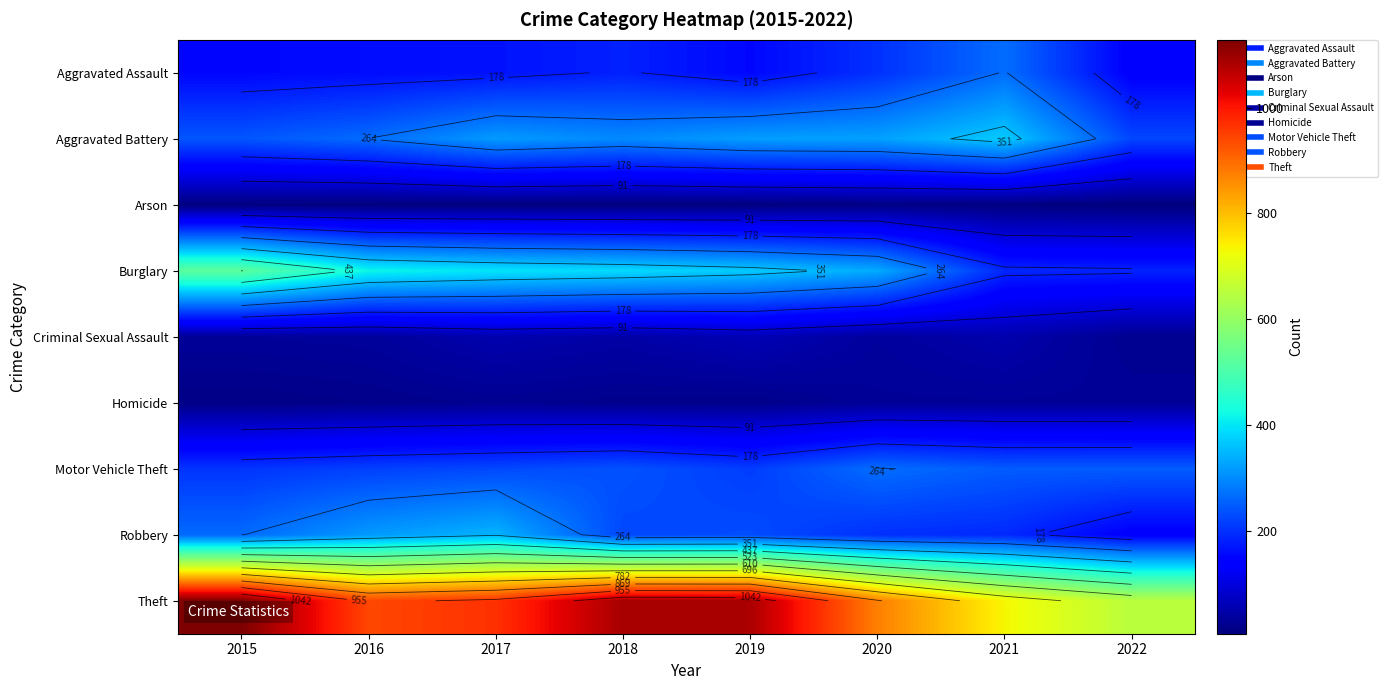

What is the minimum value for Criminal Sexual Assault?

23